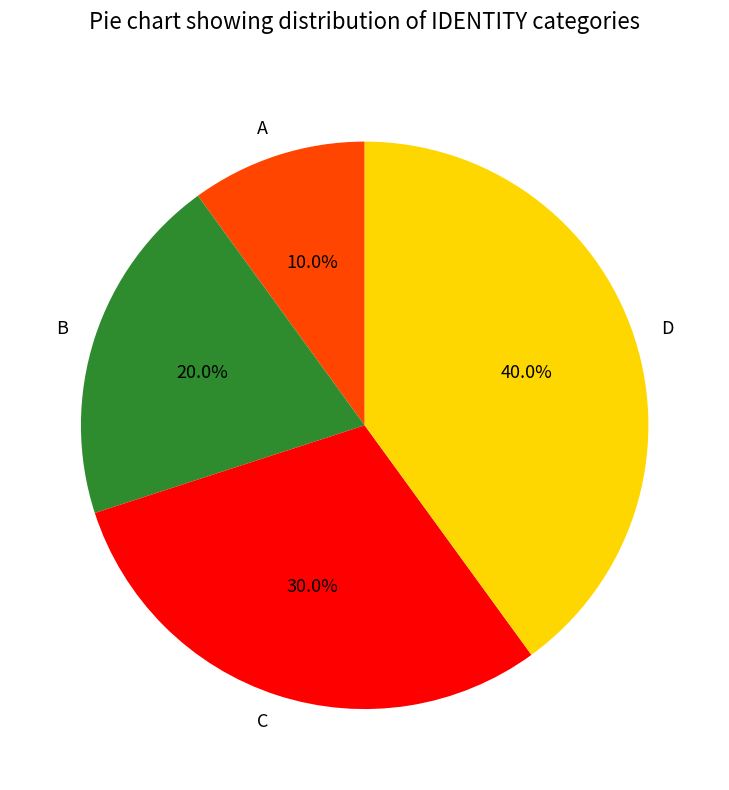

Count the number of slices in the pie.

4